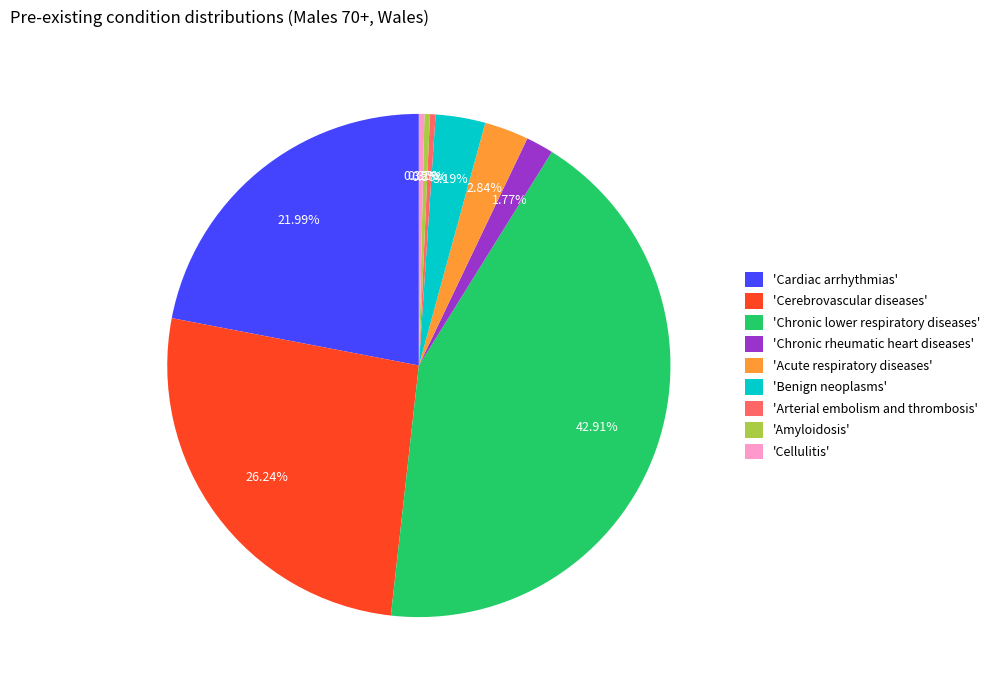

Which category has the biggest portion of the pie?

'Chronic lower respiratory diseases'